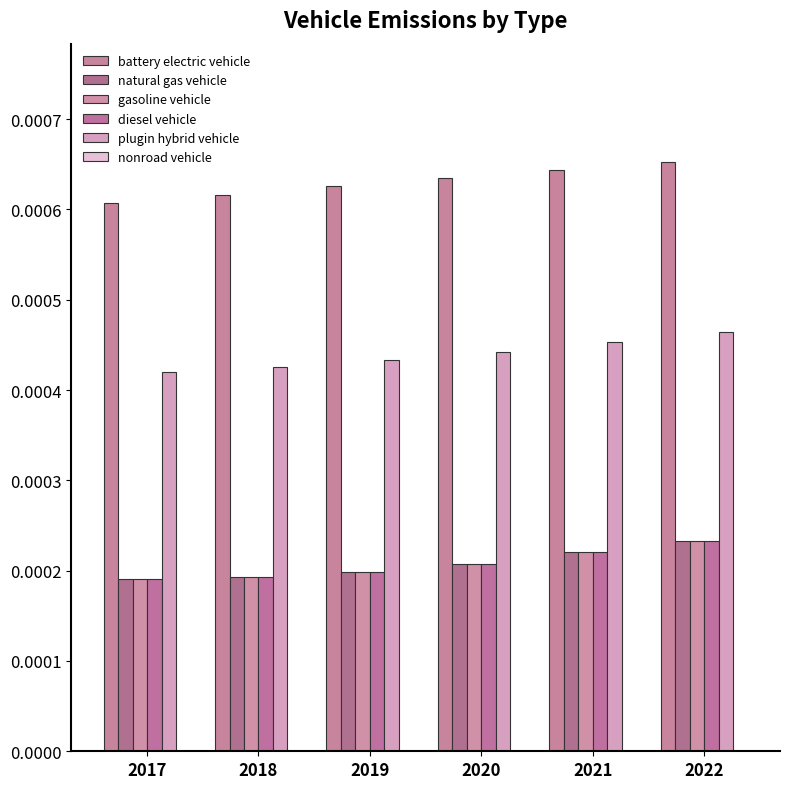

Which has a higher value, 2018 or 2021?

2021